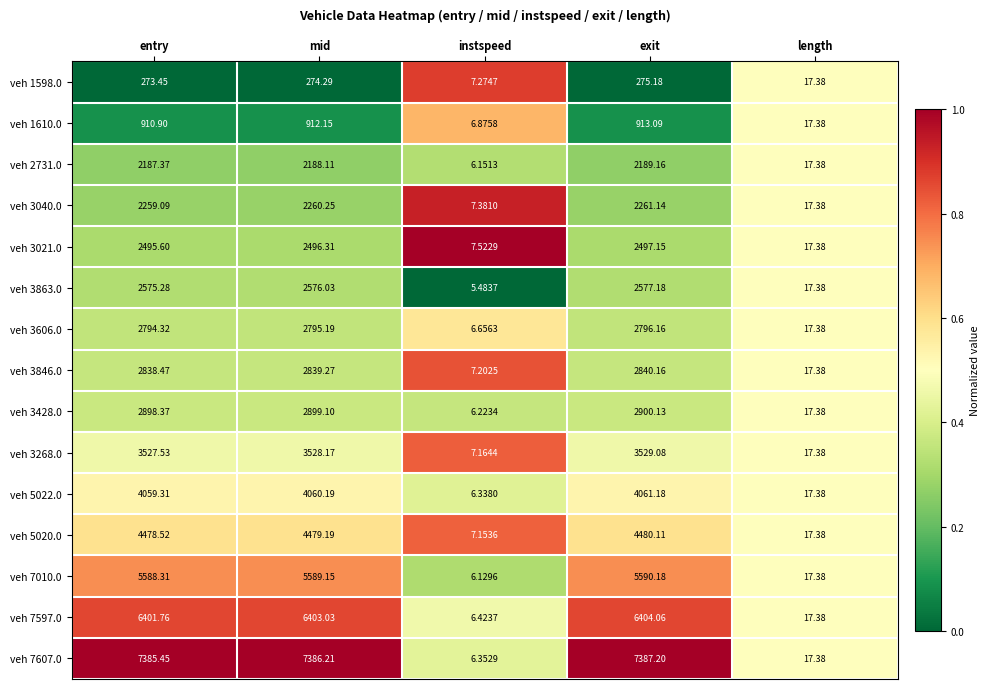

Is the value of veh 3846.0 at instspeed greater than the value of veh 5022.0 at entry?

No